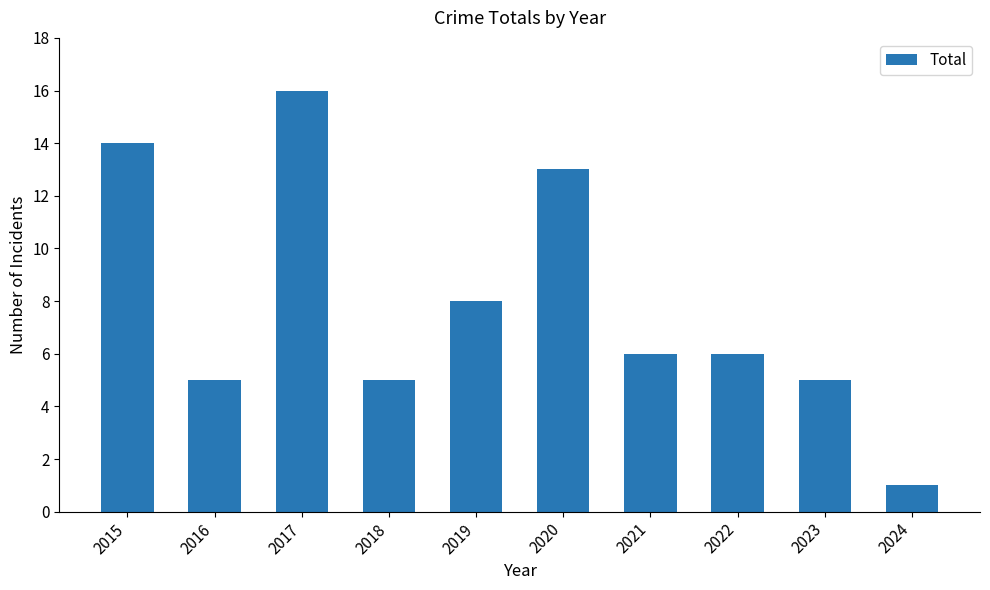

What is the difference between the values at 2020 and 2021?

7